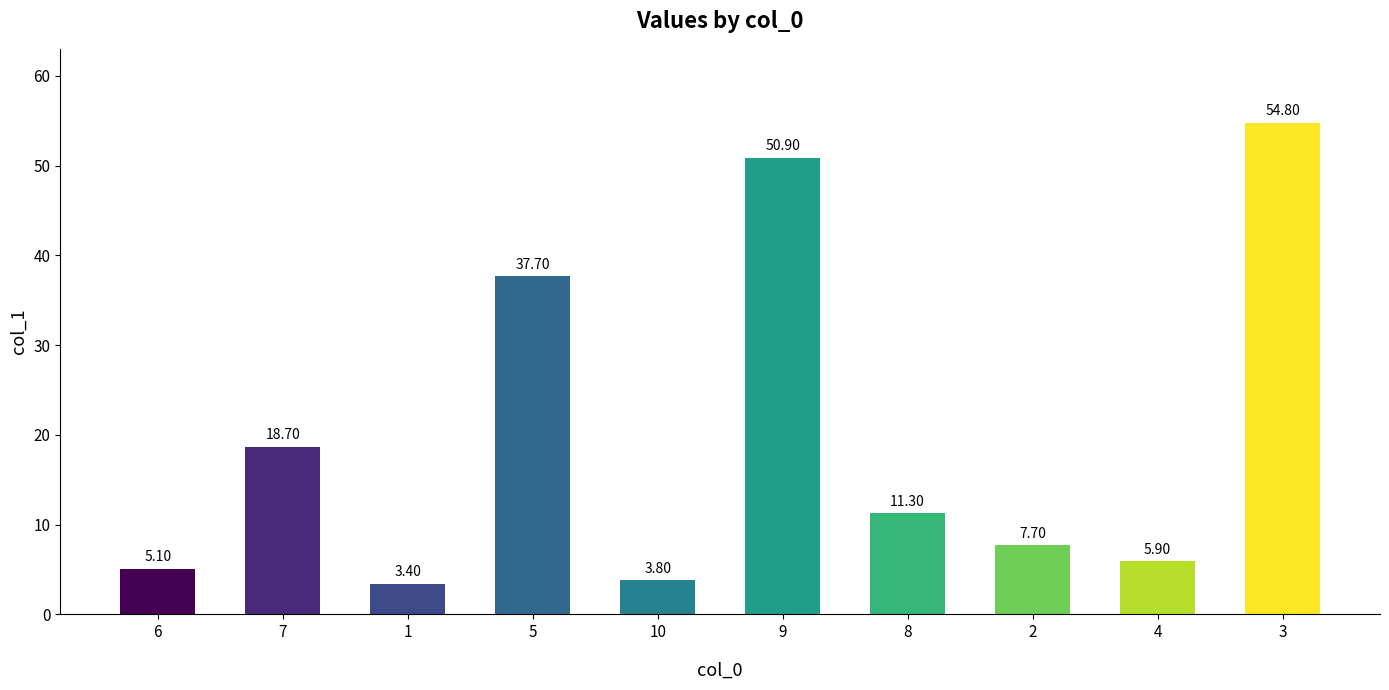

What is the average value?

19.9